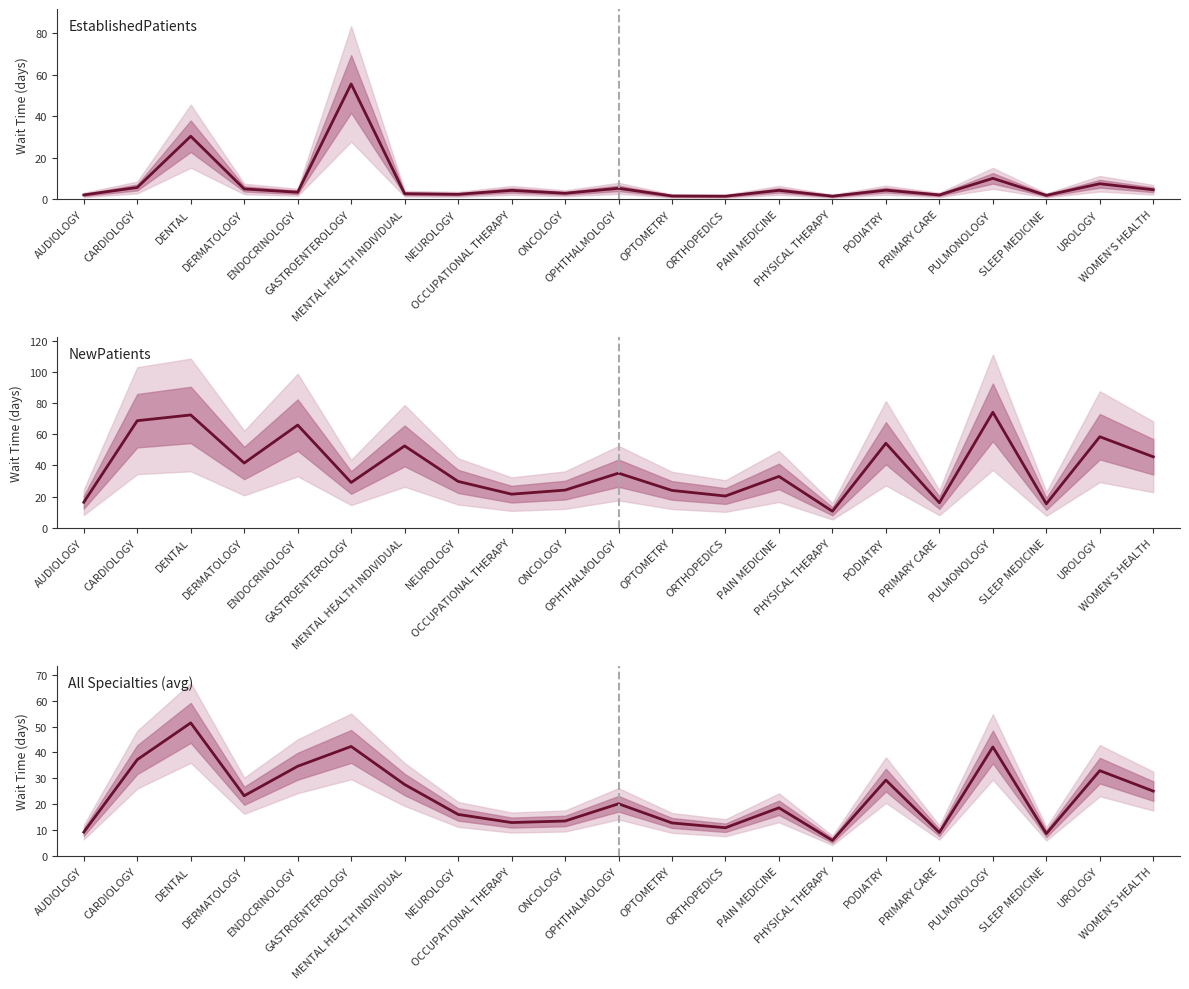

What is the sum of all All Specialties (avg) values?

483.5